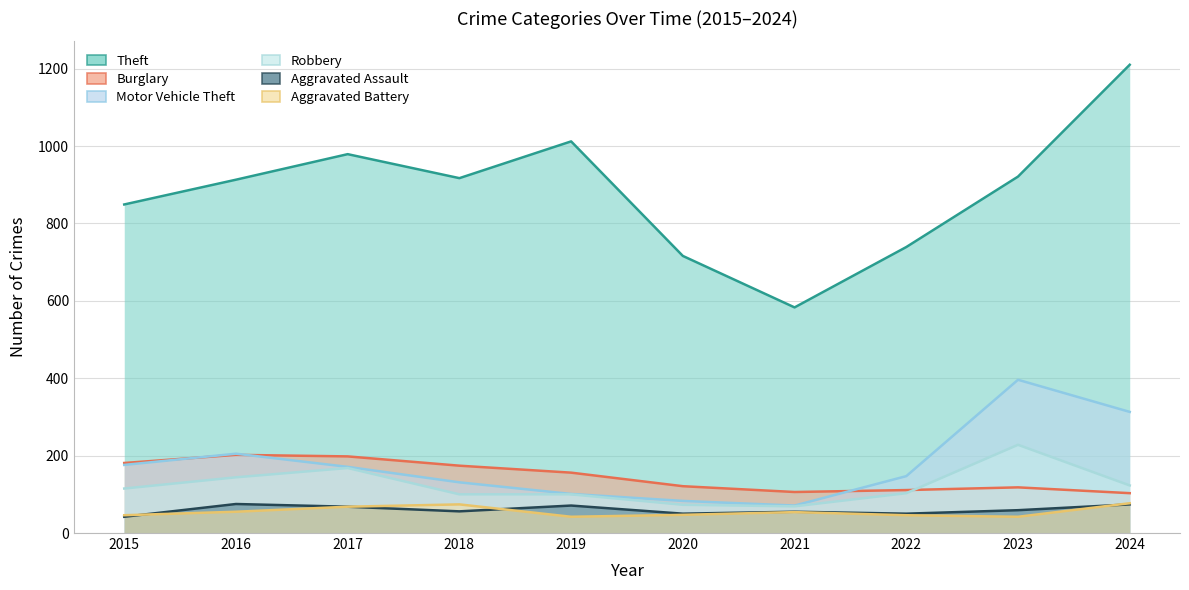

Which series has the largest total across all categories?

Theft